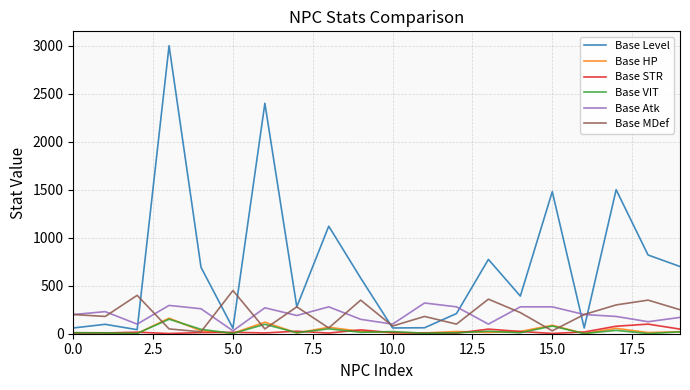

Which series has the largest total across all categories?

Base Level